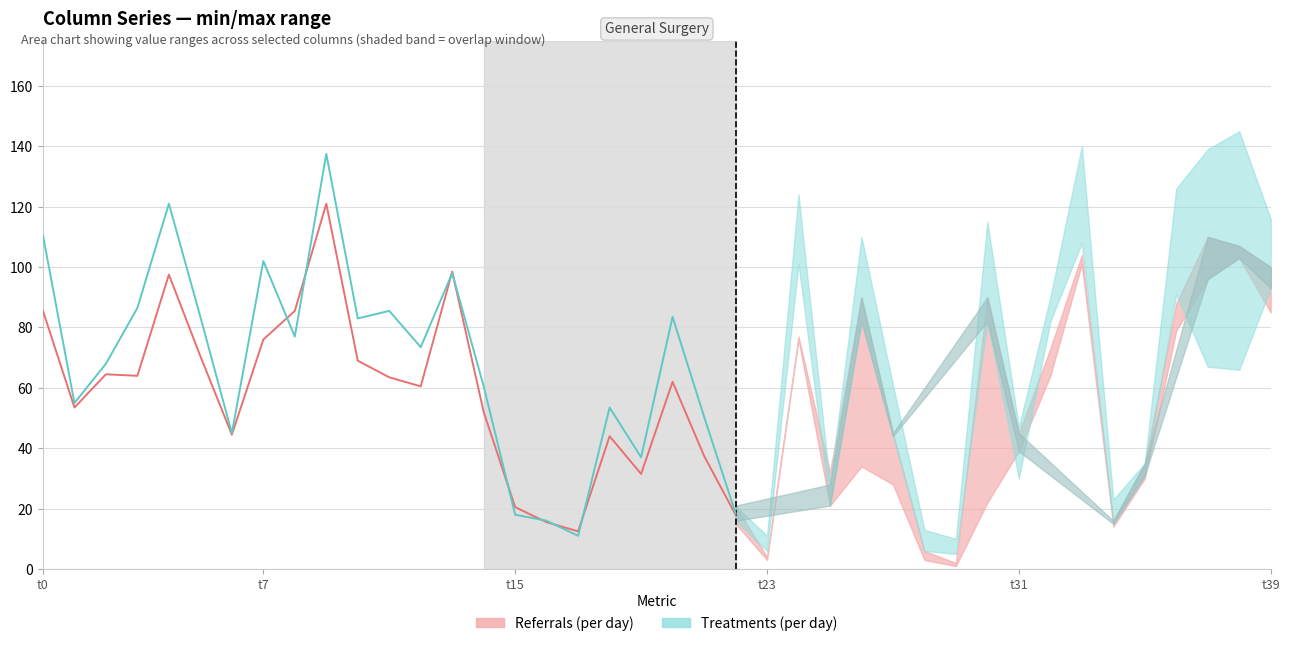

At which label does Treatments (per day) reach its minimum?

17